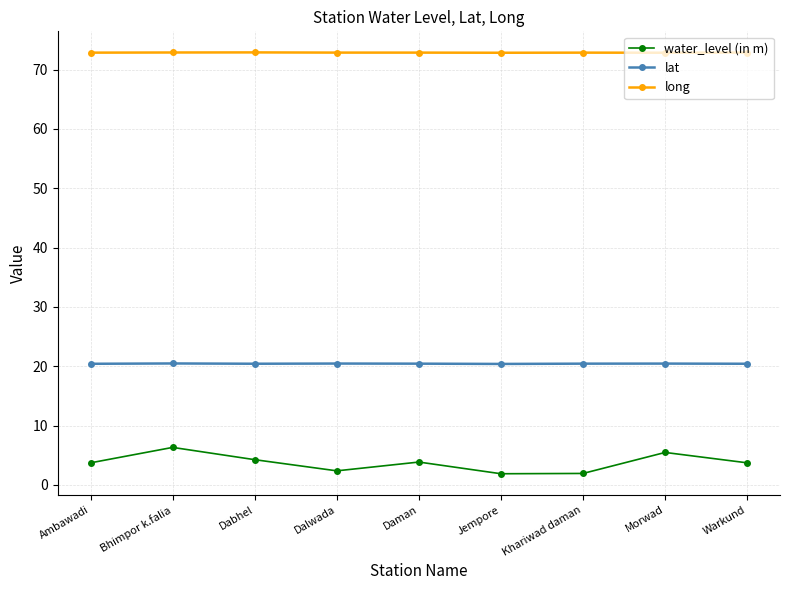

What is the highest value of the long series?

72.9